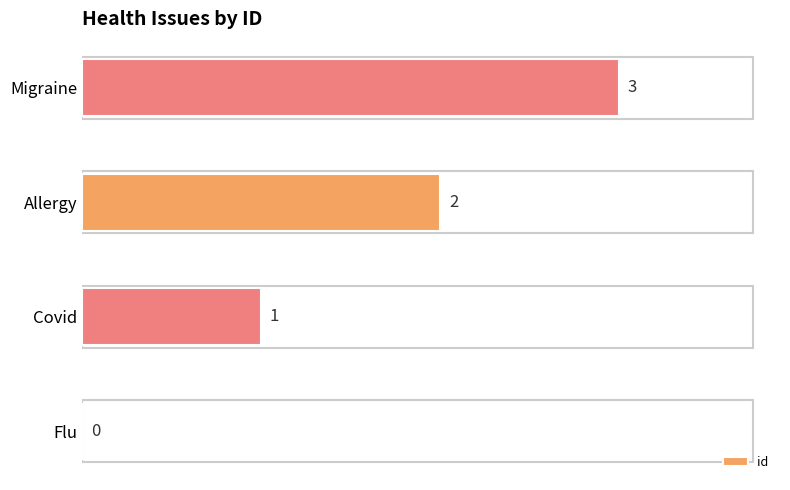

Which label corresponds to the largest value in the chart?

Migraine